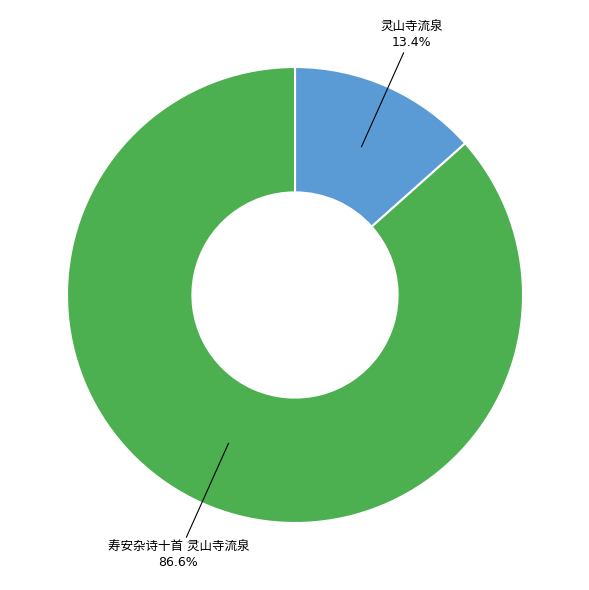

Is there a majority slice in this chart?

Yes